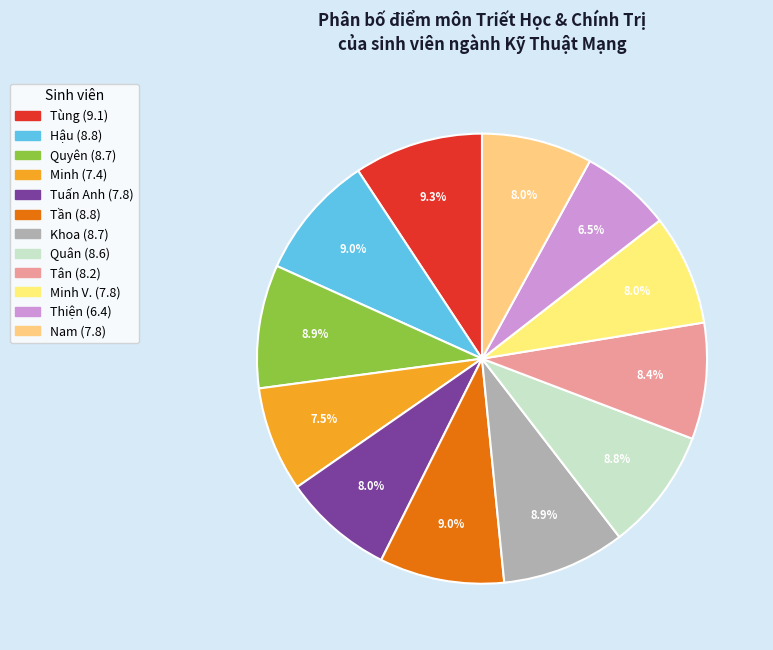

How many segments does this pie chart have?

12